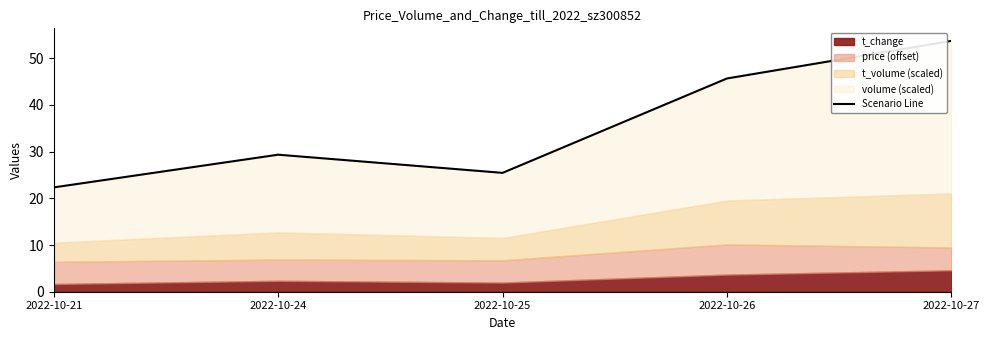

List the labels in order of value, largest first.

2022-10-27, 2022-10-26, 2022-10-24, 2022-10-25, 2022-10-21